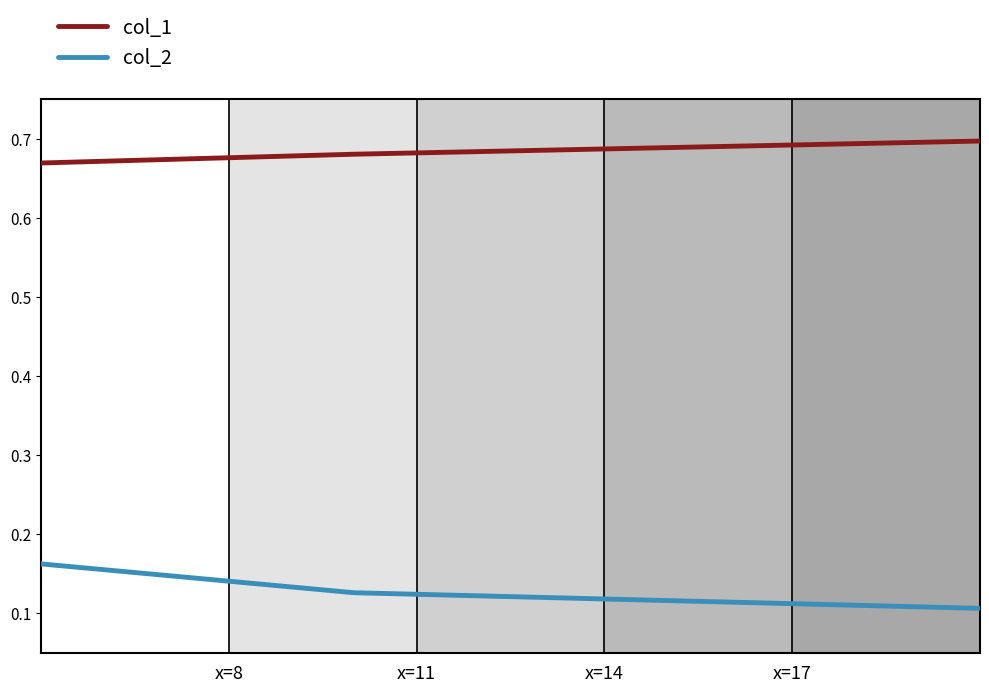

Rank the series by their average value, from lowest to highest.

col_2, col_1